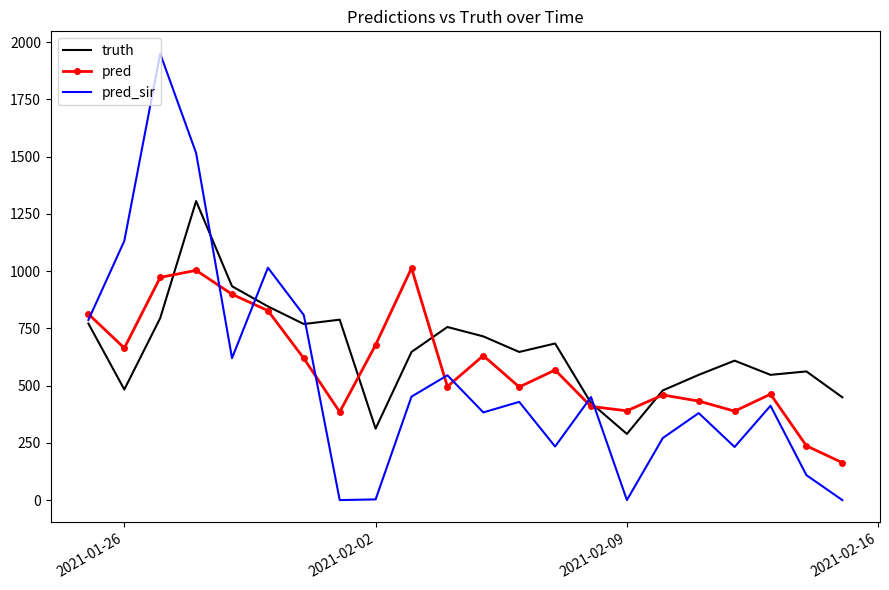

Count the number of categories in the chart.

22